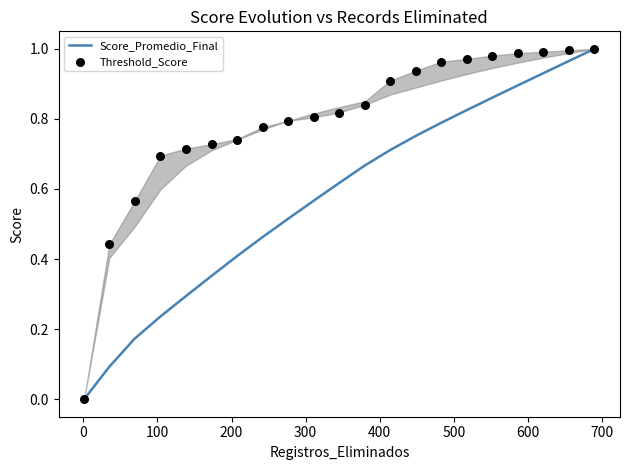

Which series has the largest total across all categories?

Threshold_Score